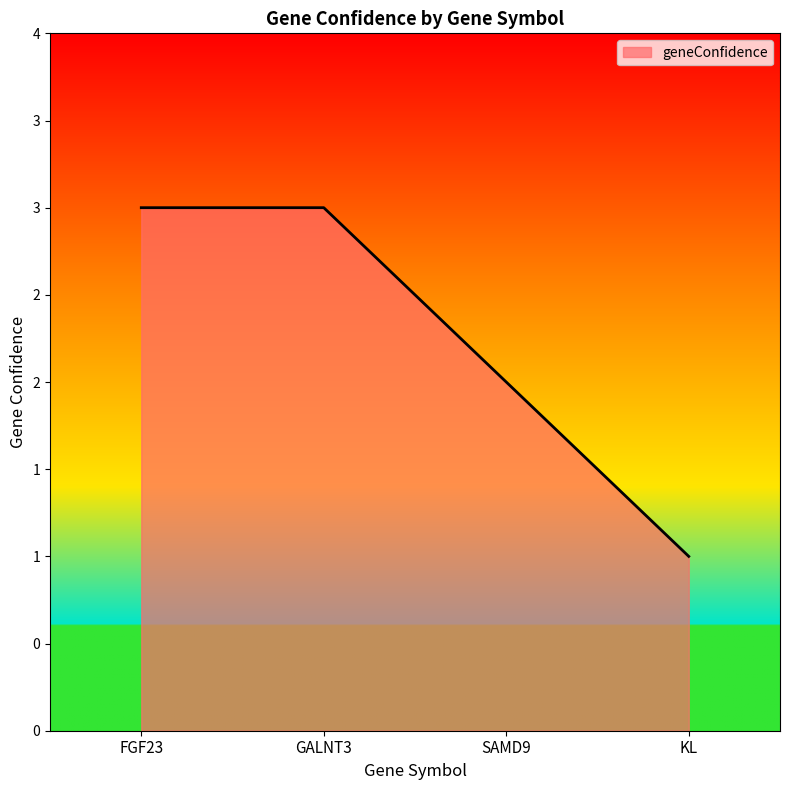

The chart shows a value of 3 at GALNT3. True or false?

True